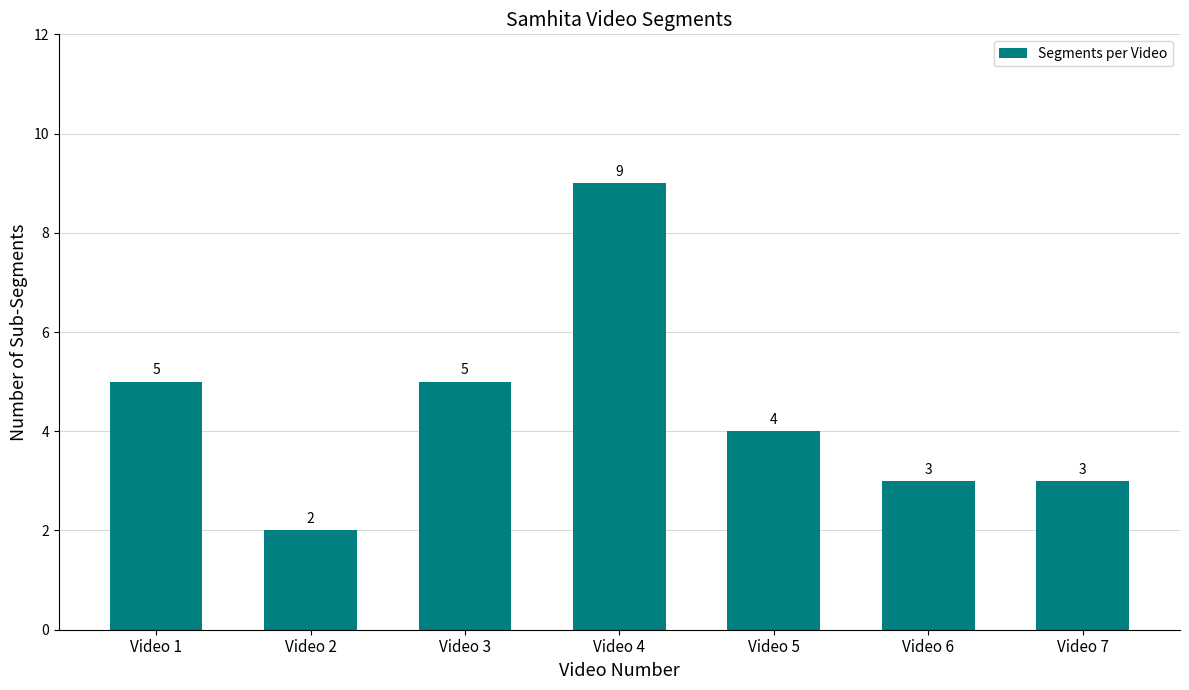

How many bars are there in total?

7